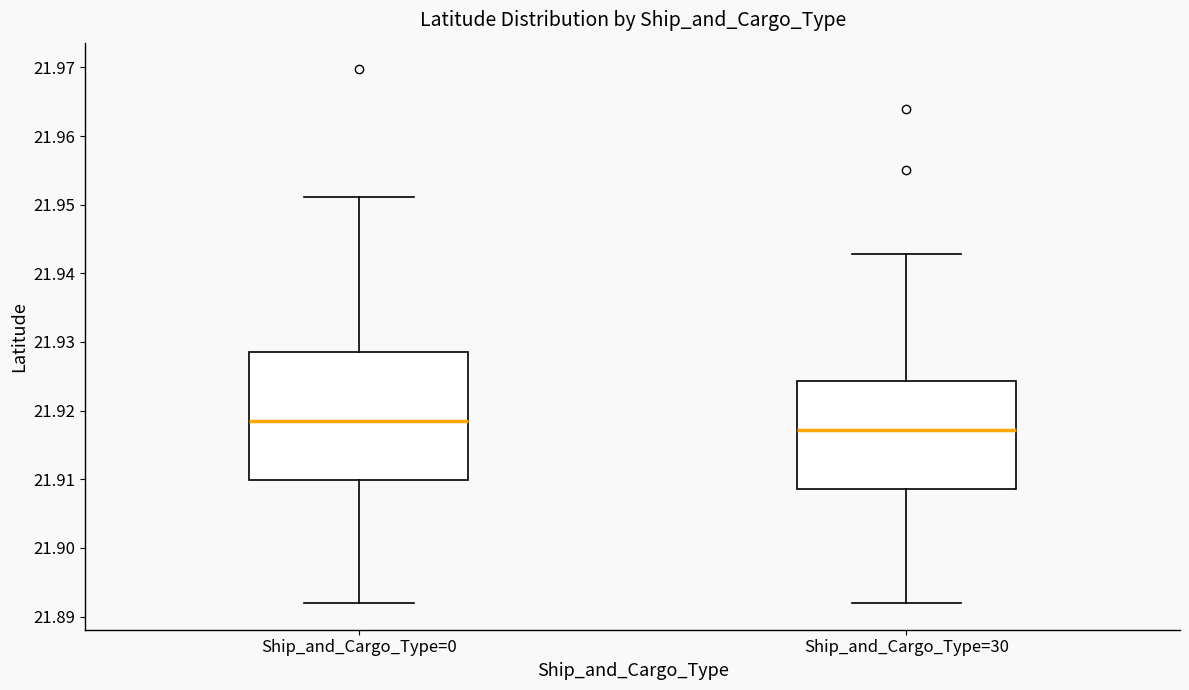

Which box has the highest median line?

Ship_and_Cargo_Type=0